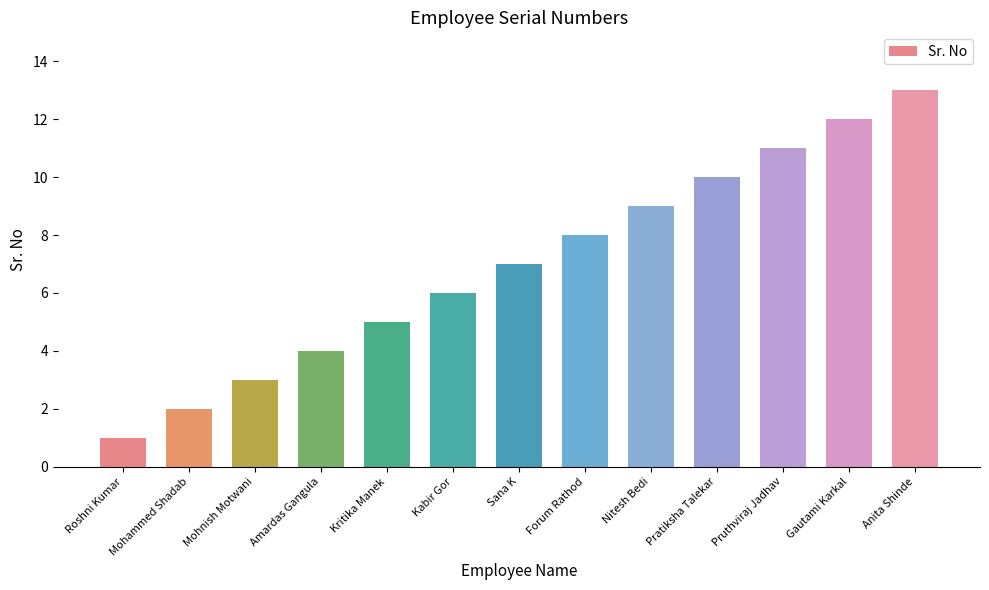

How many distinct data groups are displayed?

1